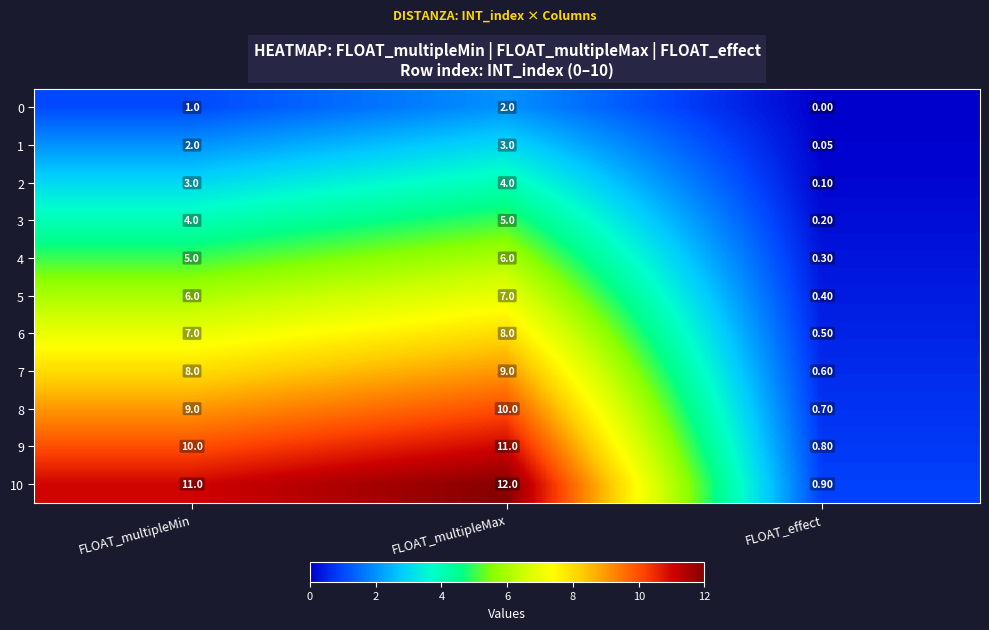

Count the number of categories in the chart.

3